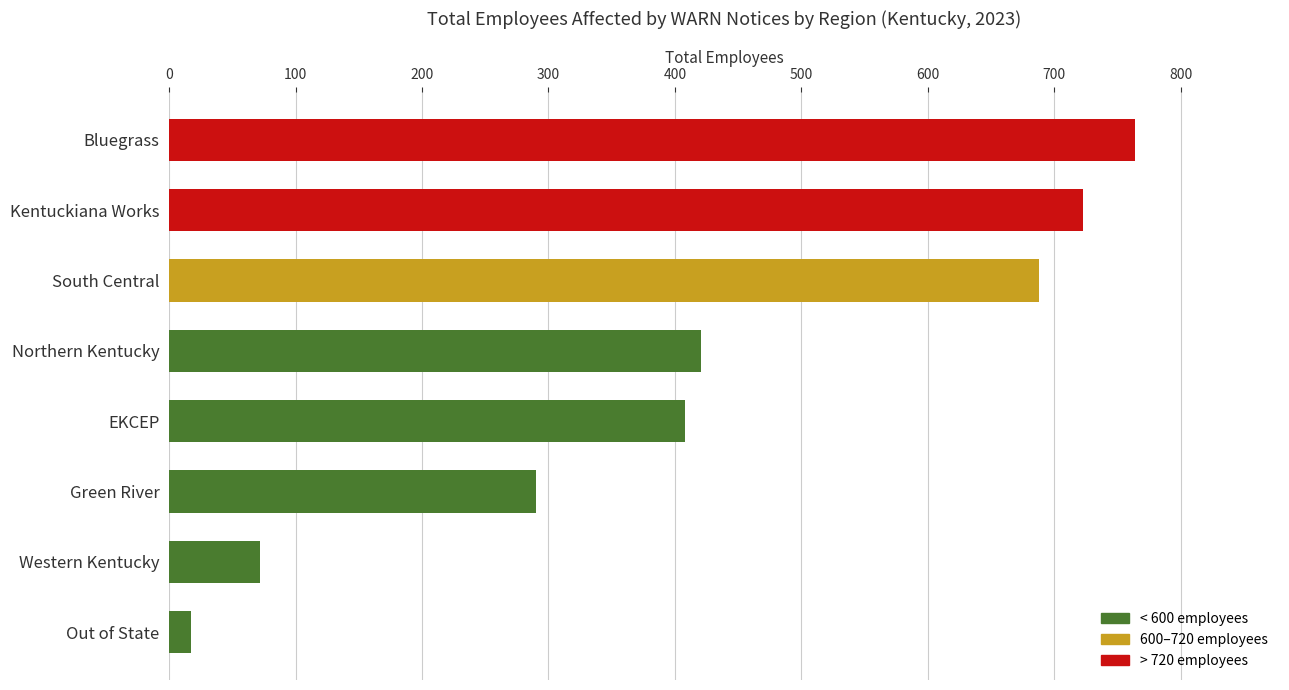

Does the chart contain any negative values?

No